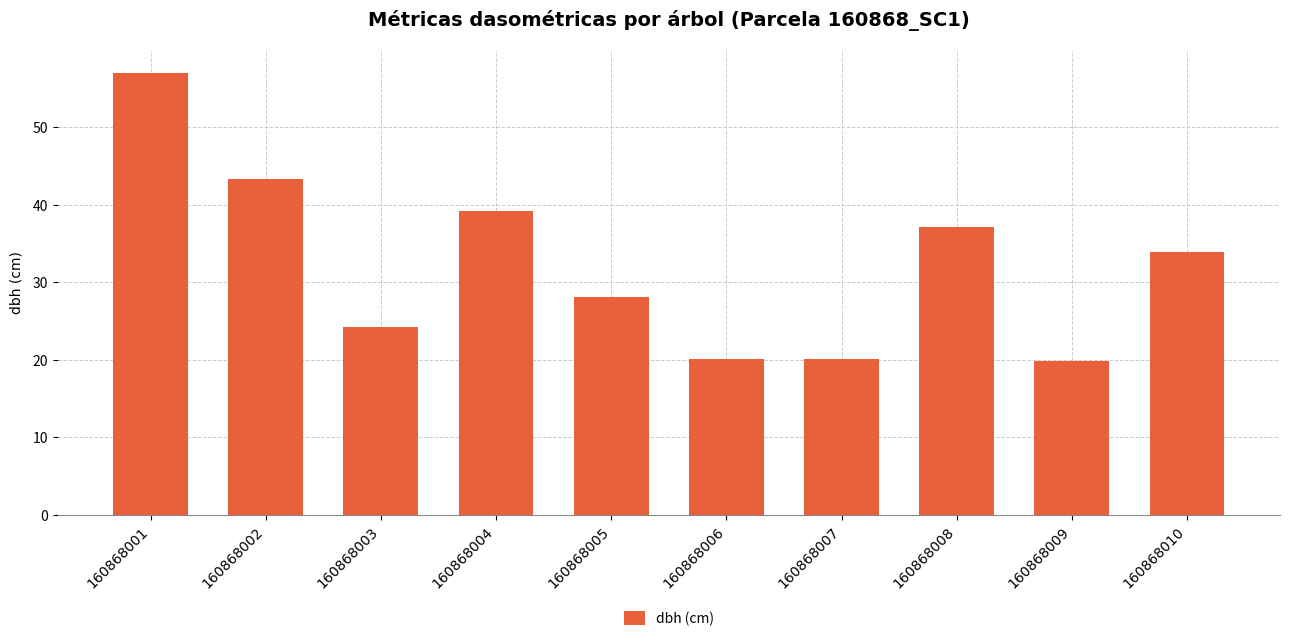

Are the bars grouped side by side (vs. stacked)?

No